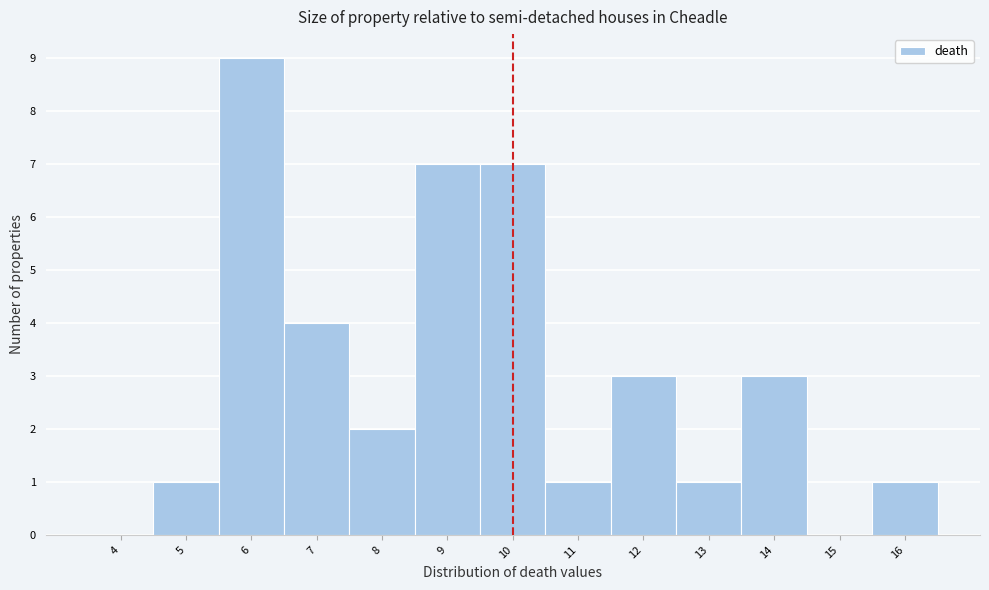

Reading right to left, list all the values displayed in this chart.

16=1	15=0	14=3	13=1	12=3	11=1	10=7	9=7	8=2	7=4	6=9	5=1	4=0